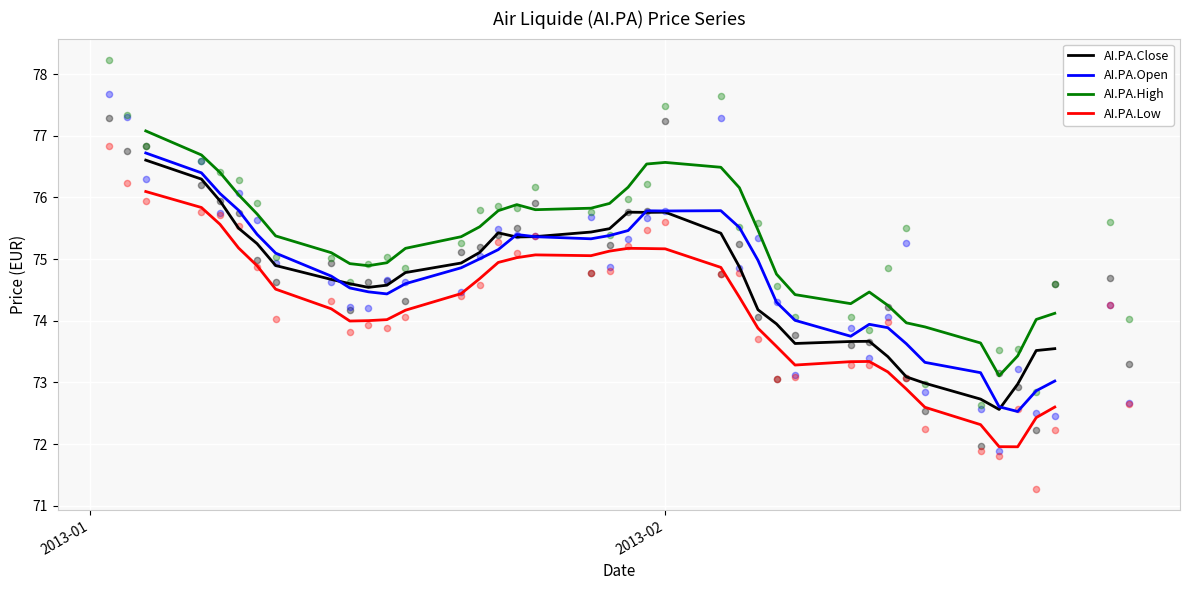

Which series has the largest total across all categories?

AI.PA.High